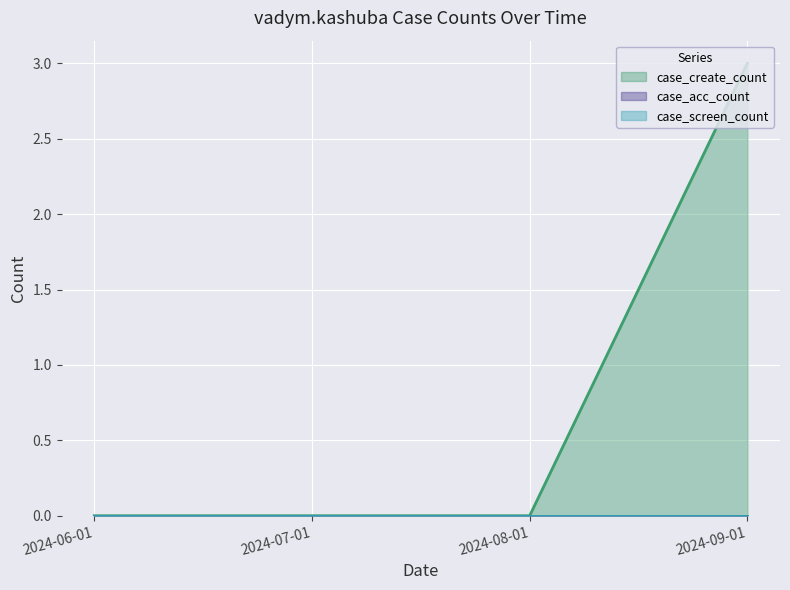

Does the chart display data point markers on the line(s)?

No